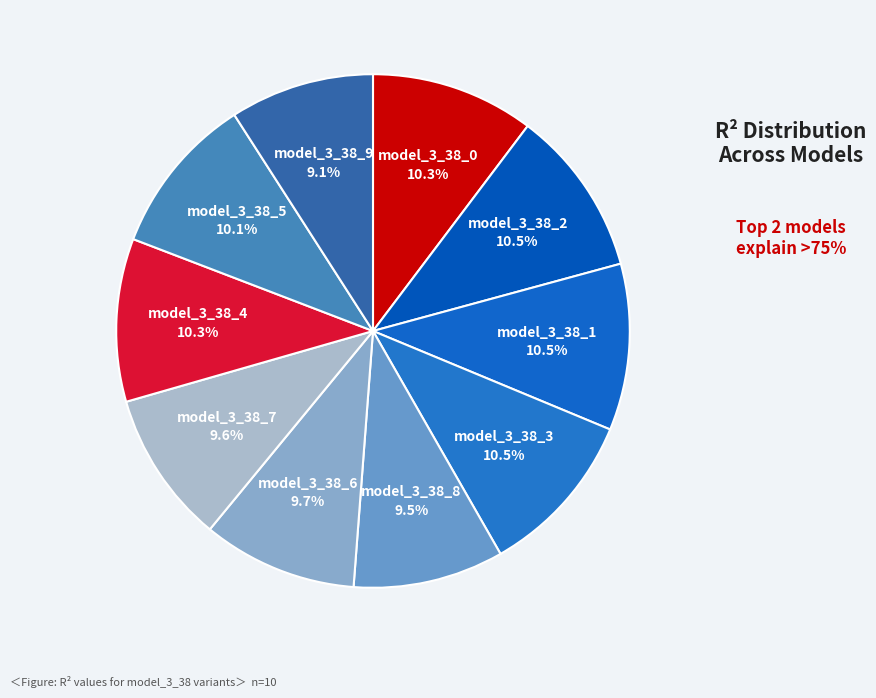

Combined, what portion of the pie is model_3_38_5 and model_3_38_2?

20.6%